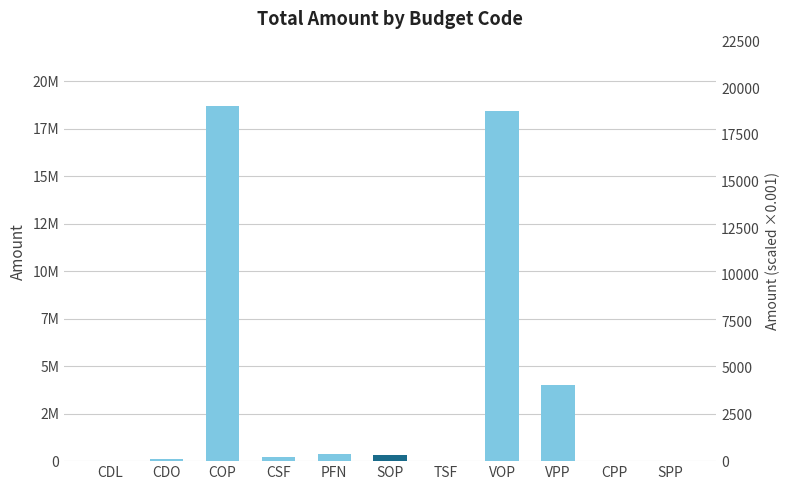

What is the value of the 6th bar from the left?

314700